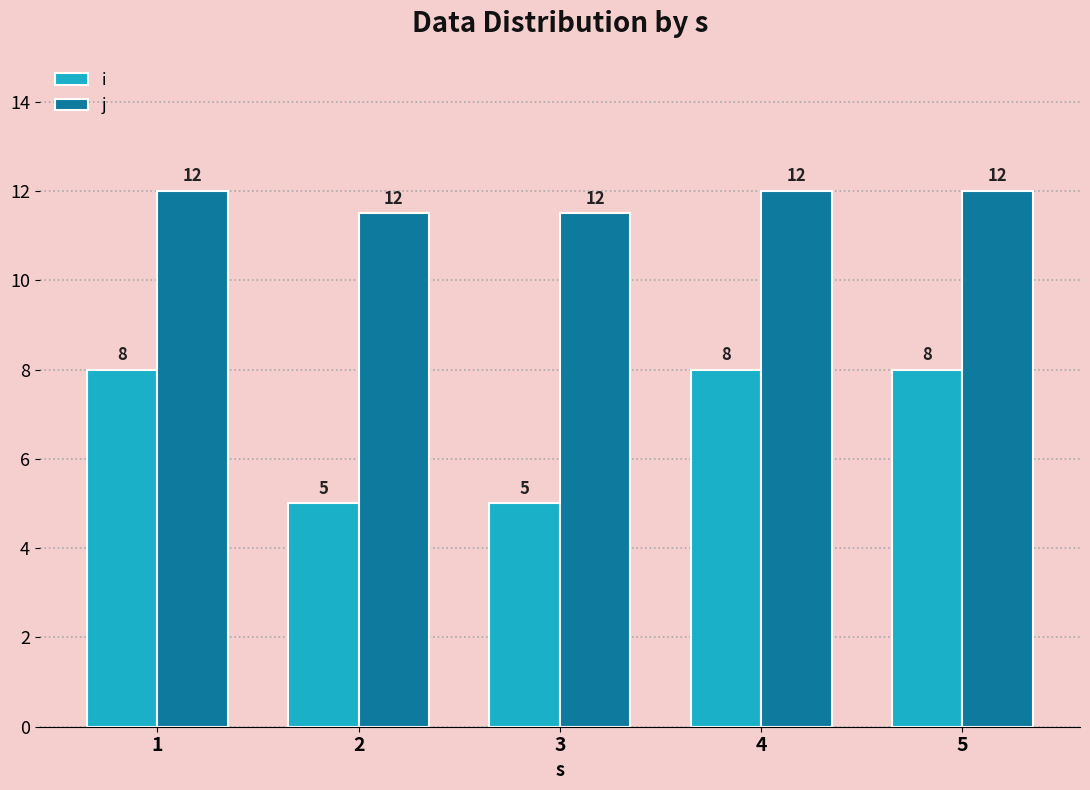

List the series in order of their peak value, highest first.

j, i